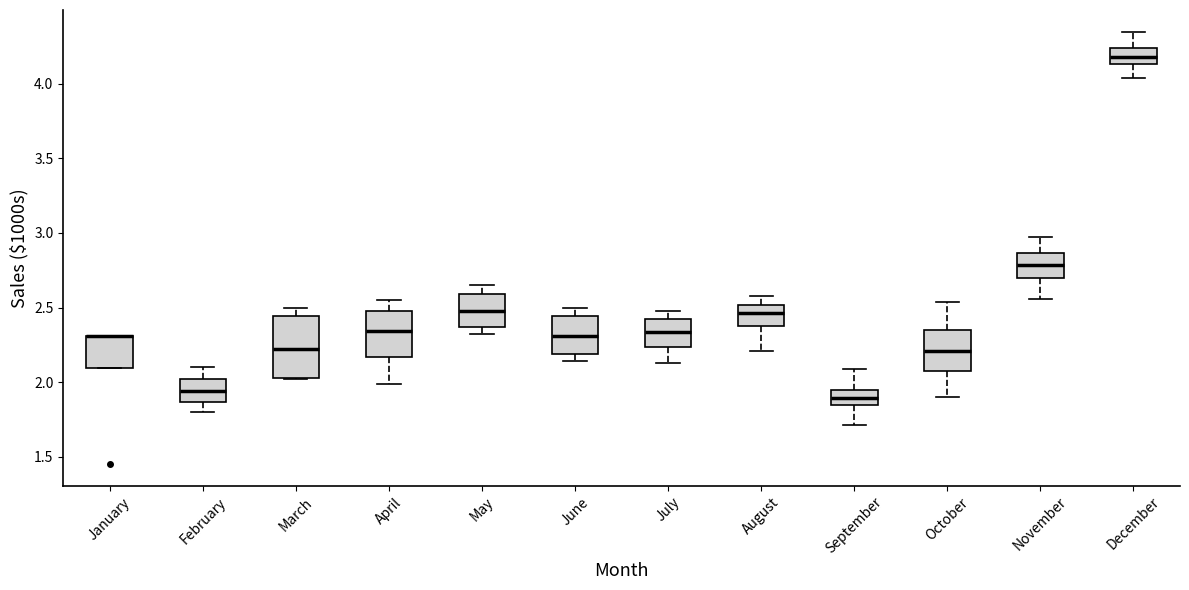

Comparing the boxes themselves (not the whiskers), which one is the tallest?

March